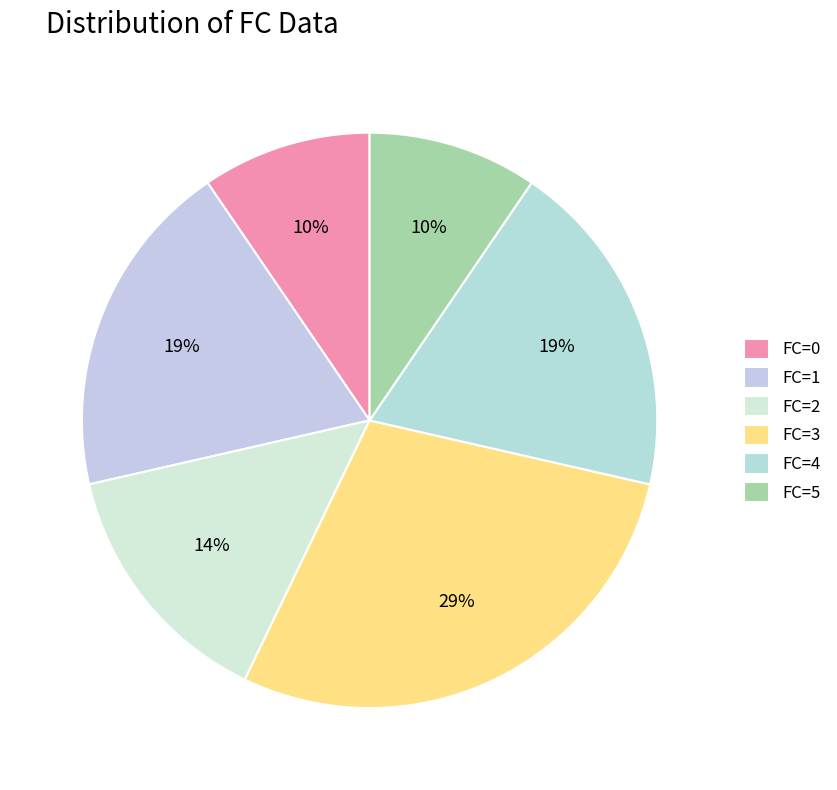

To the nearest percent, what is the average slice percentage?

17%